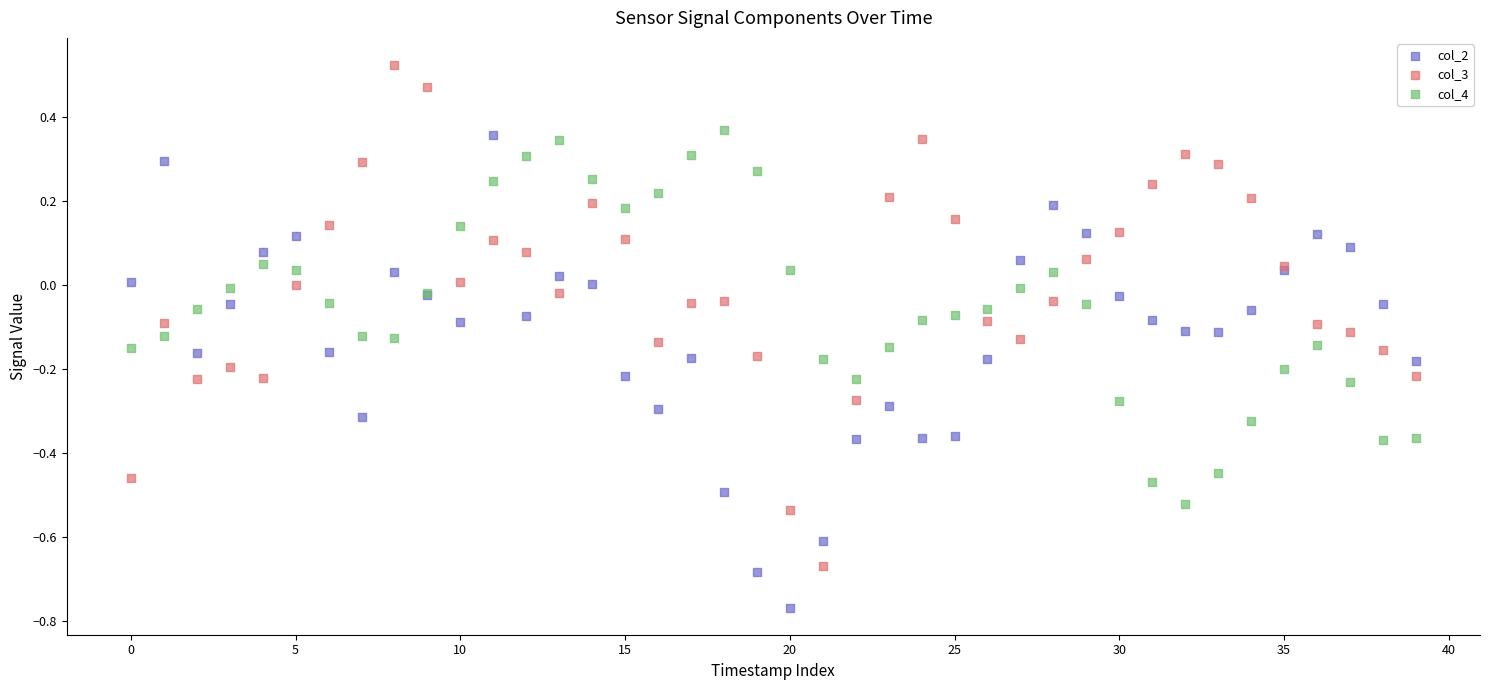

Which series reaches the minimum Y coordinate?

col_2